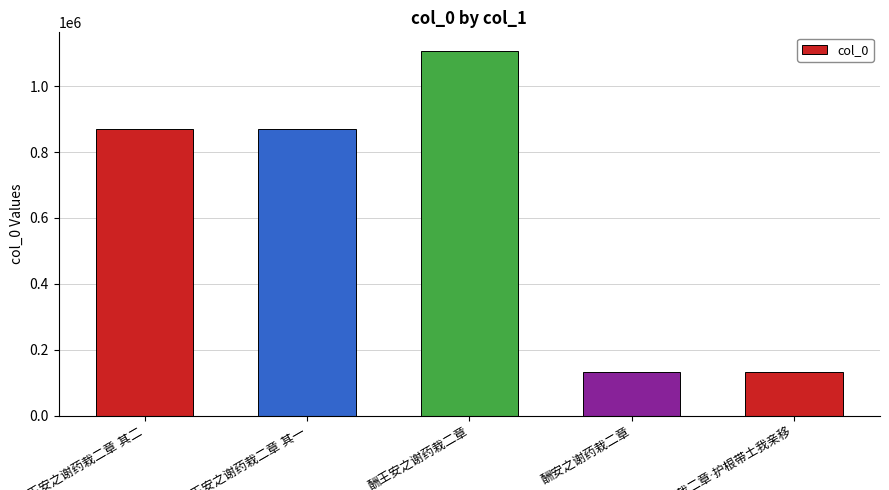

What is the difference between the maximum and minimum values?

974026